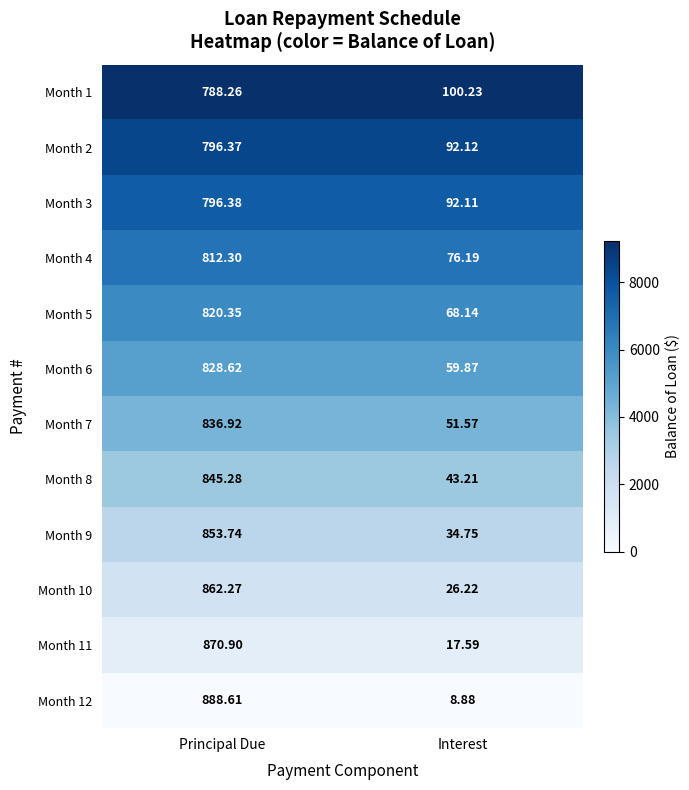

How many data points does each series have?

2